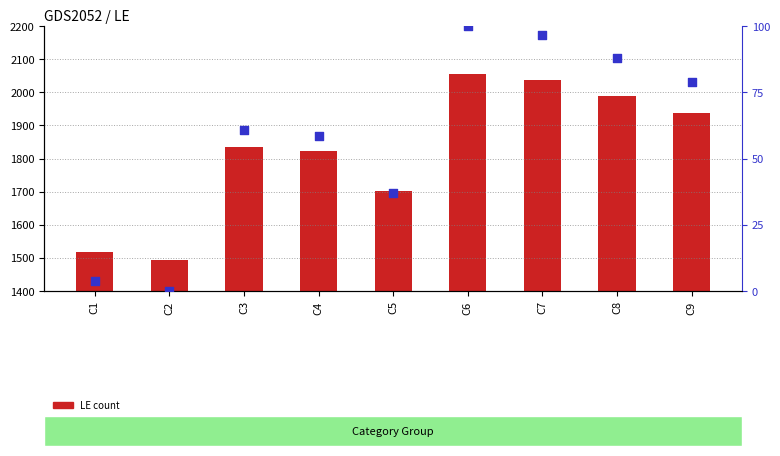

What is the total value across all series at C5?

1740.1